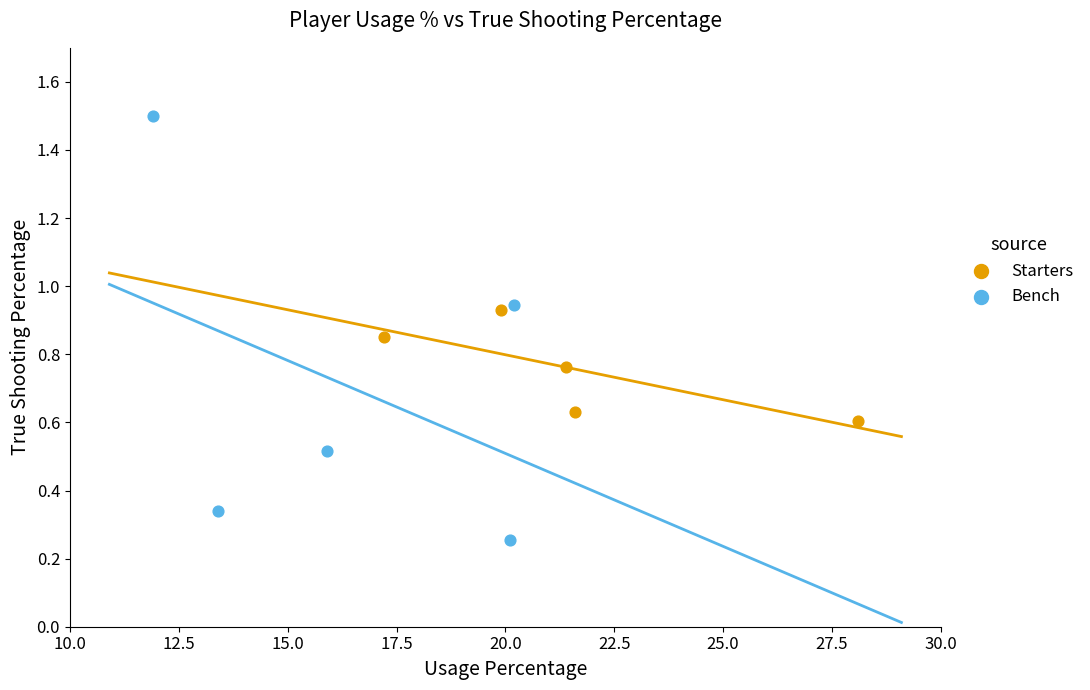

Which series reaches the maximum Y coordinate?

Bench